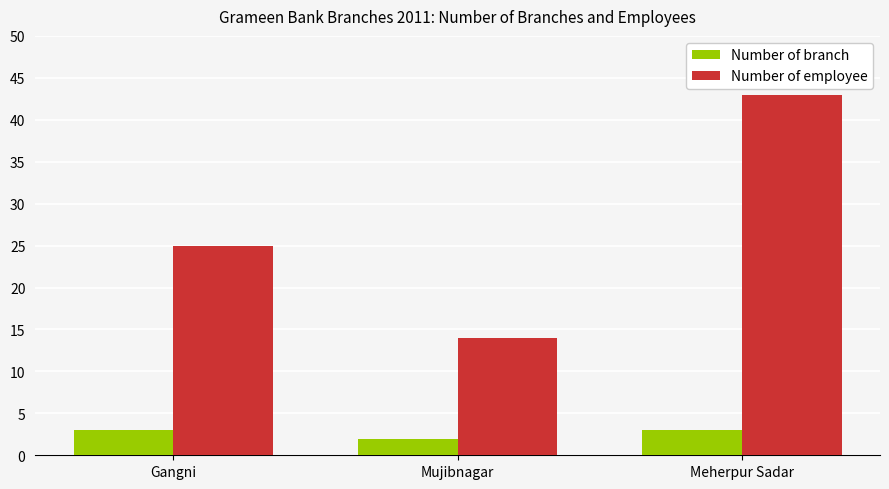

Which series changed the most between Gangni and Mujibnagar?

Number of employee